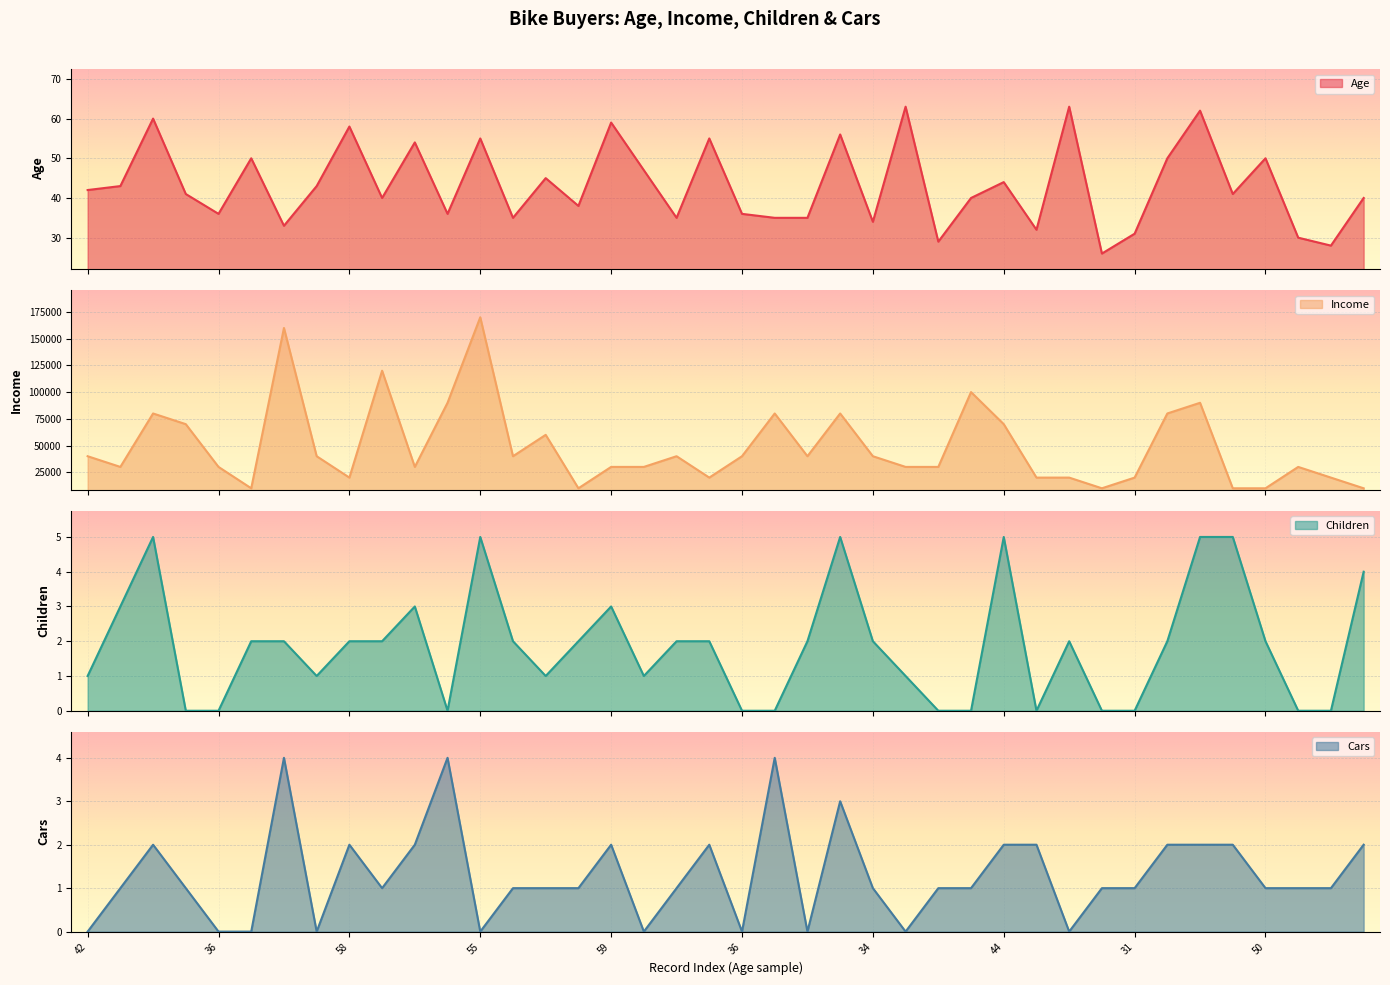

What is the label of the 24th point from the left?

56